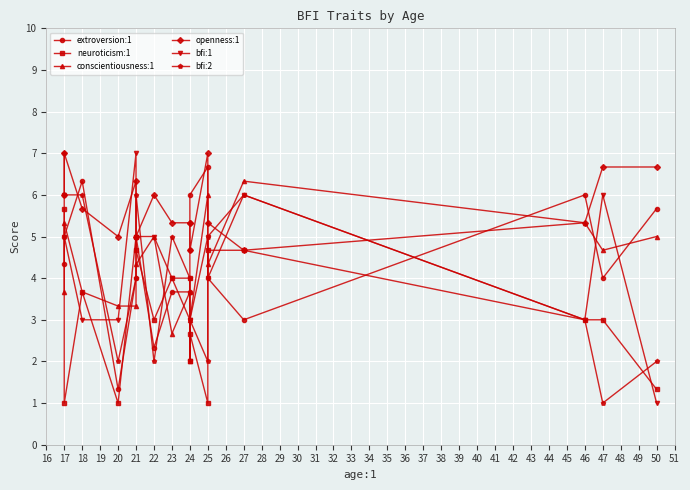

Is the value of conscientiousness:1 at 46 greater than the value of neuroticism:1 at 24?

Yes